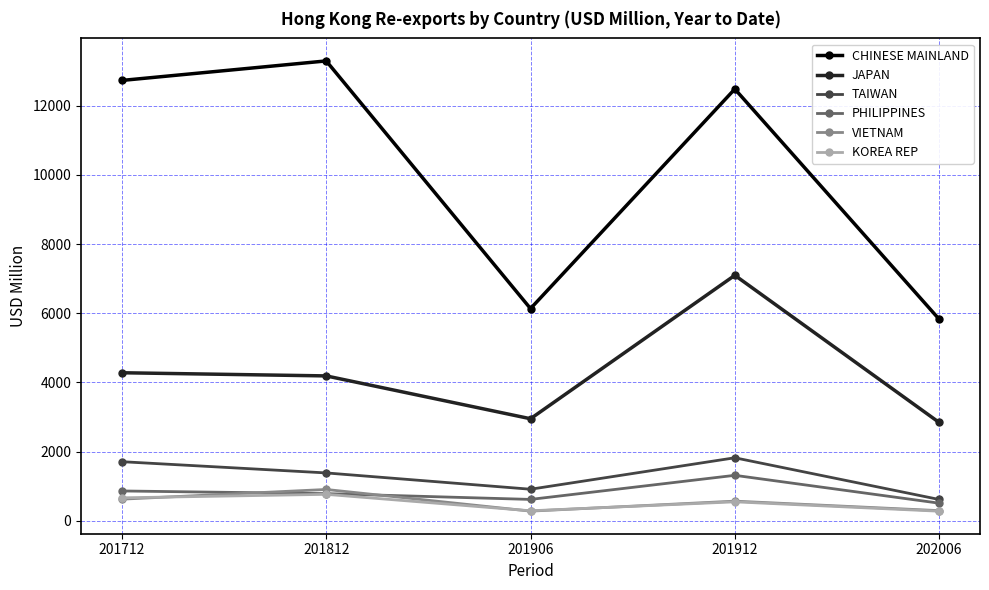

Which series has the largest total across all categories?

CHINESE MAINLAND